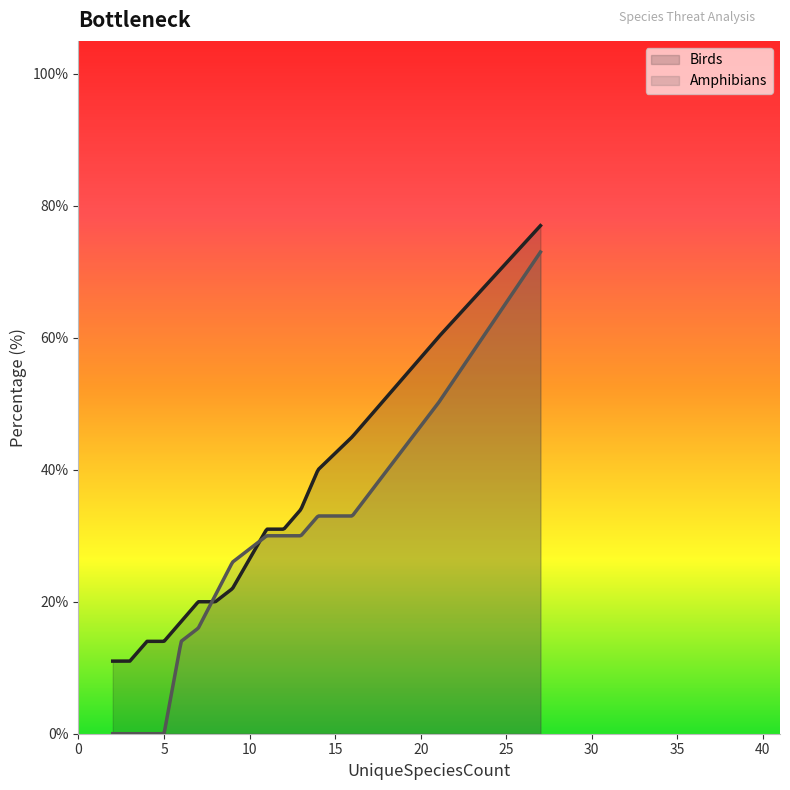

How many data points in Birds are above 22?

7